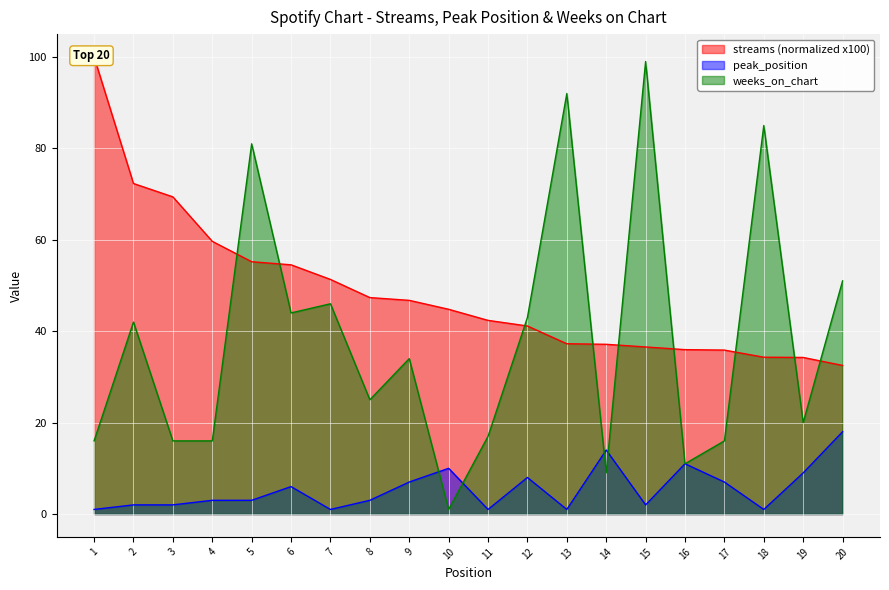

Which series changed the most between 12 and 15?

weeks_on_chart